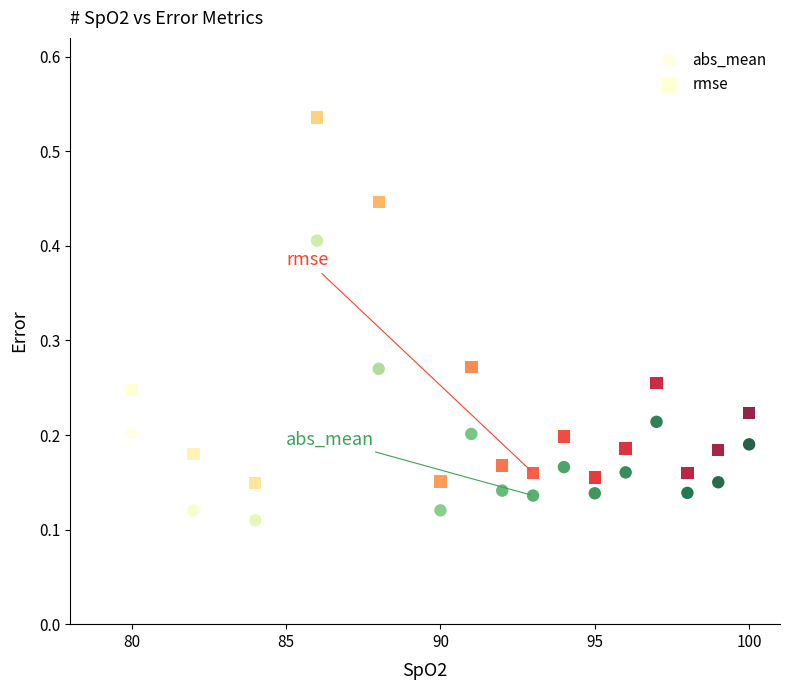

Which series contains the lowest Y value?

abs_mean